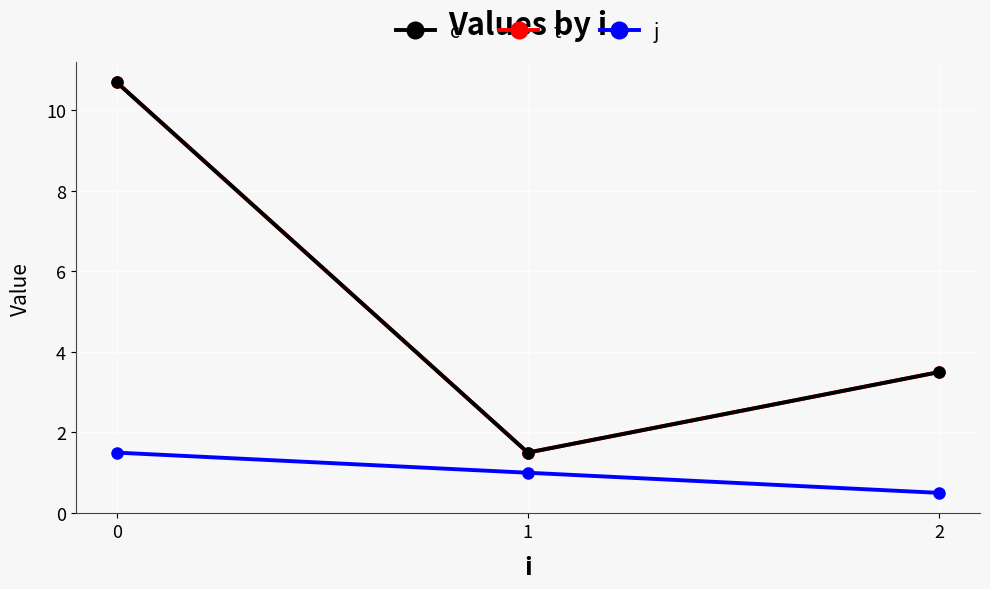

Rank the series by their maximum value, from lowest to highest.

j, c, t